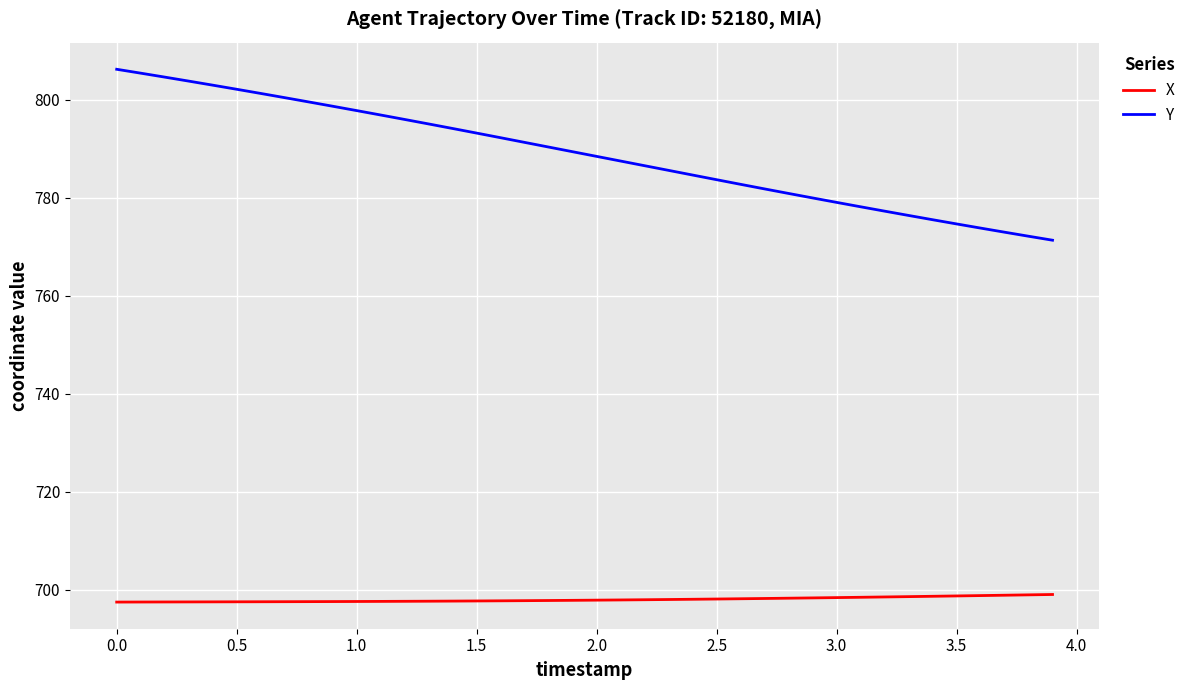

Which series has the widest spread of values?

Y